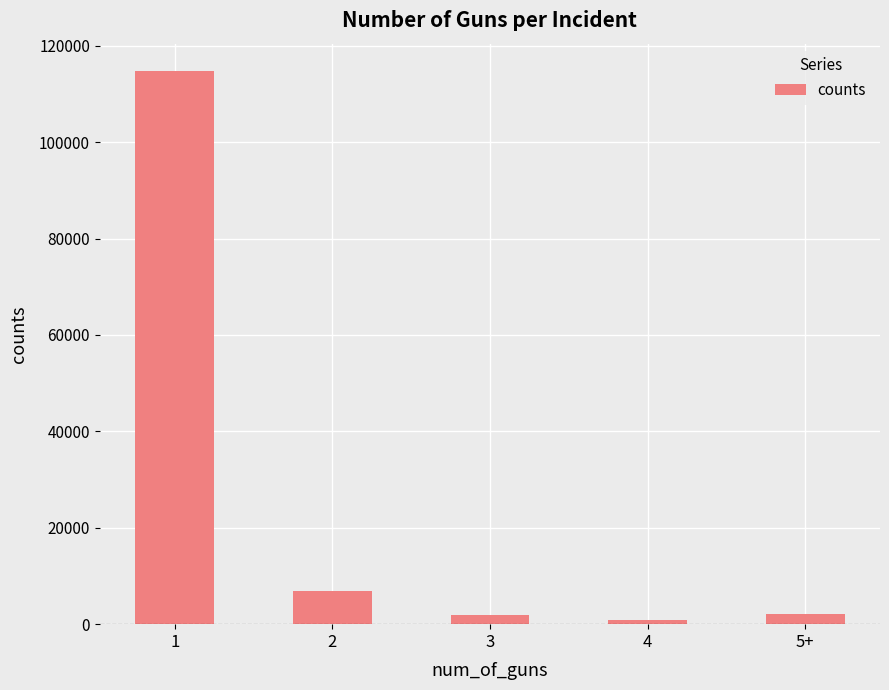

What is the sum of all values?

126333